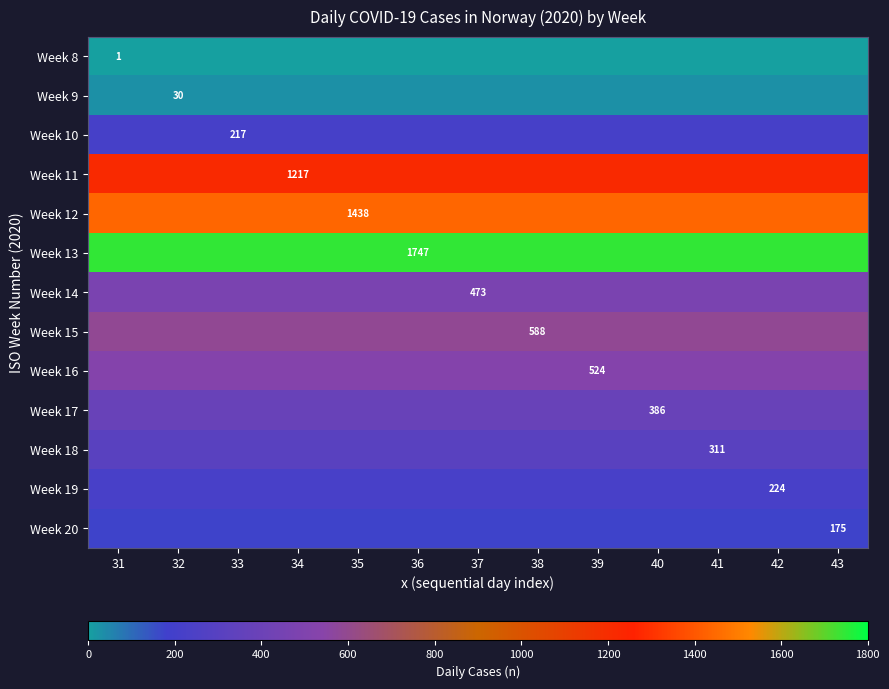

The Week 14 series shows 676 at 37. True or false?

False